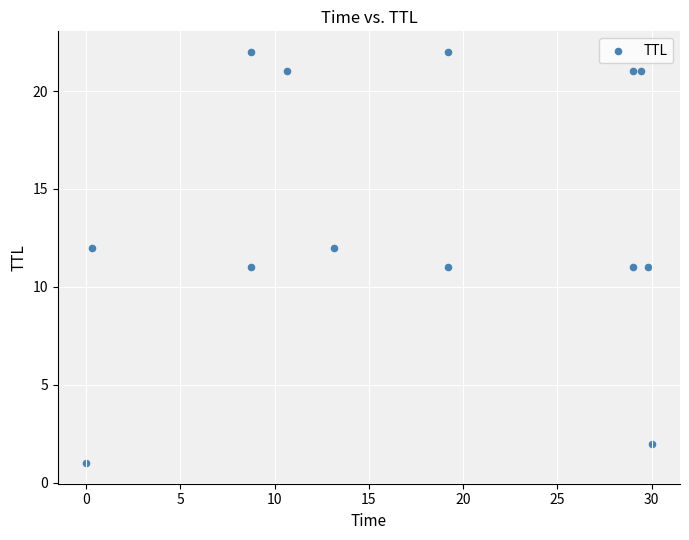

What is the range of Y values (max minus min)?

21